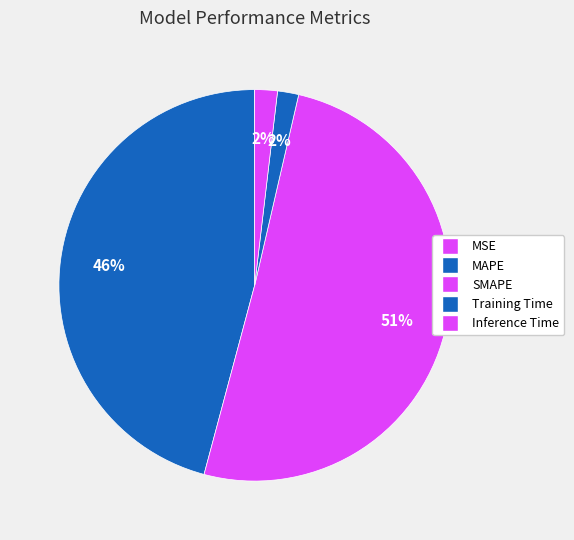

To the nearest percent, what percentage of the pie is SMAPE?

51%